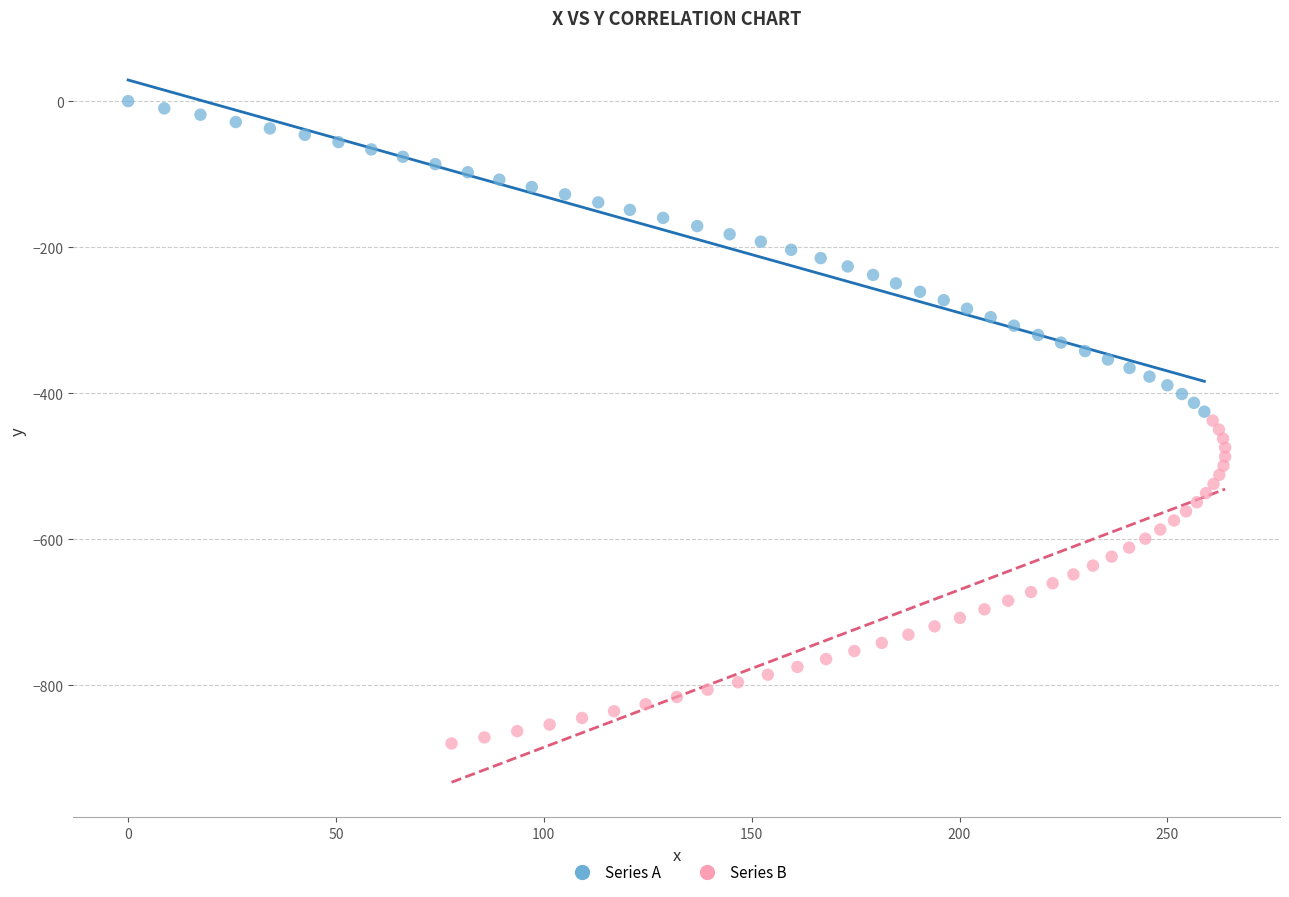

Which series has the largest Y range (max minus min)?

Series B